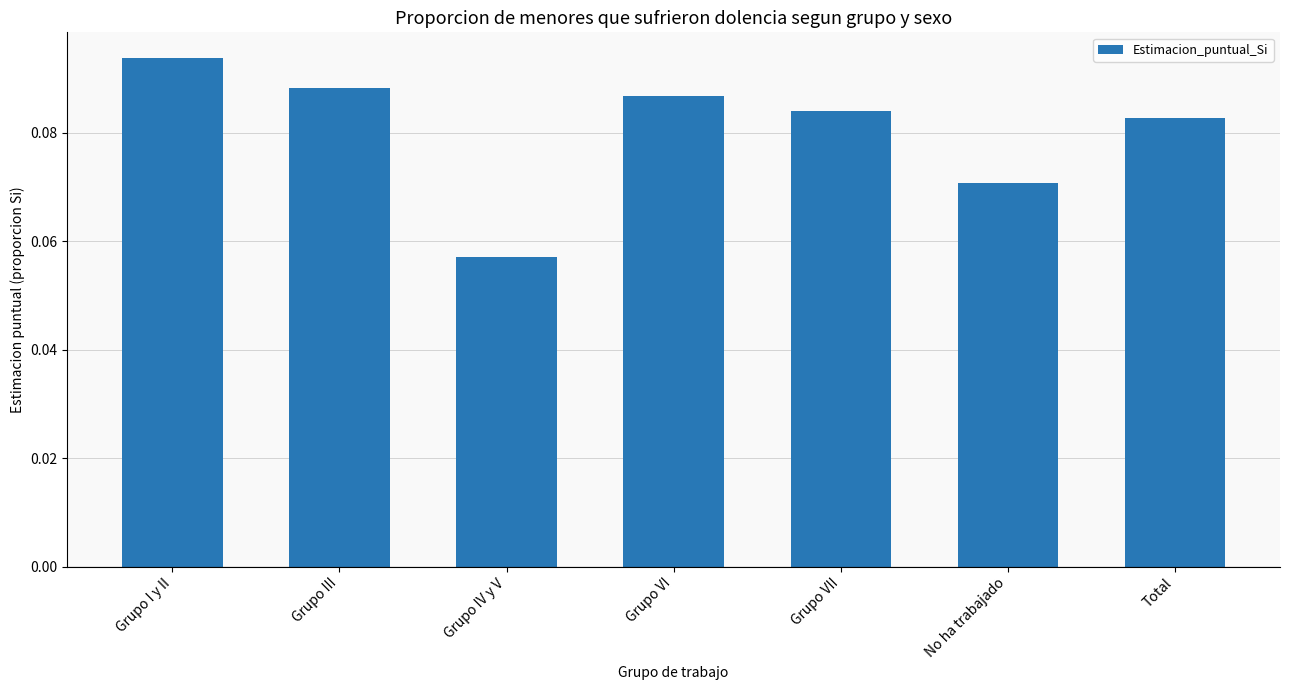

Between Total and No ha trabajado, which is larger?

Total